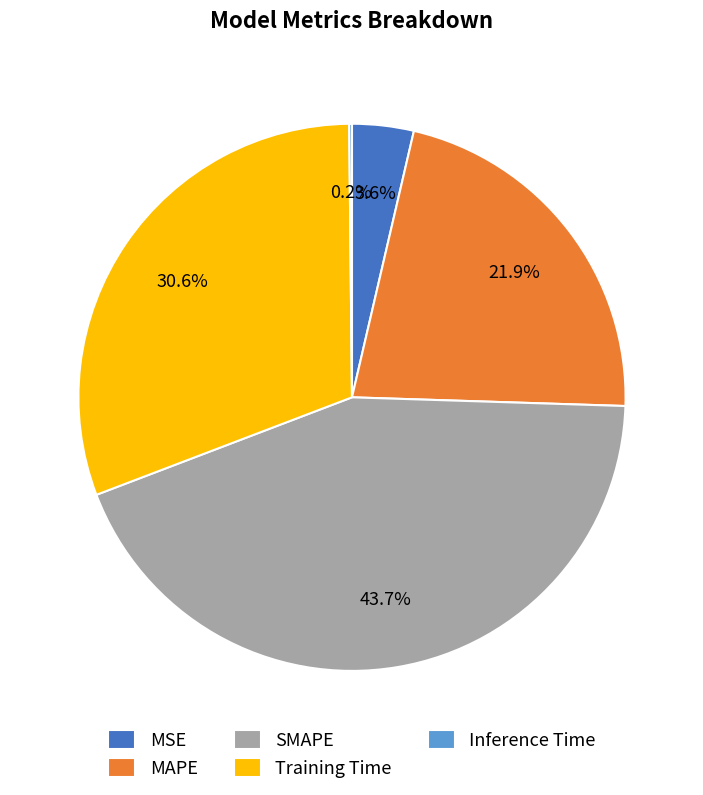

What percentage is the MAPE slice, to the nearest percent?

22%